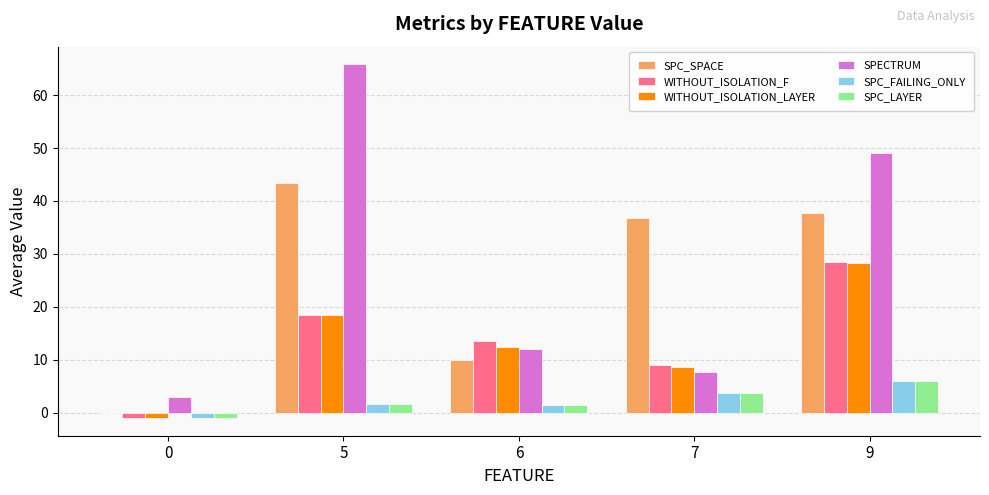

What are all the series names shown in the legend?

SPC_SPACE, WITHOUT_ISOLATION_F, WITHOUT_ISOLATION_LAYER, SPECTRUM, SPC_FAILING_ONLY, SPC_LAYER